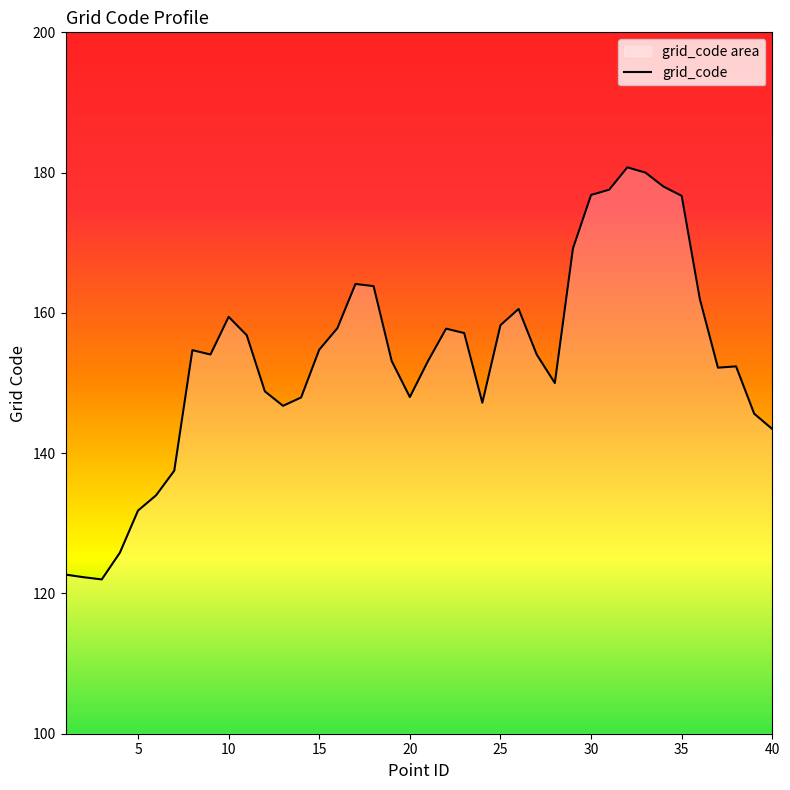

True or false: the data shows 262.6 at 10.

False